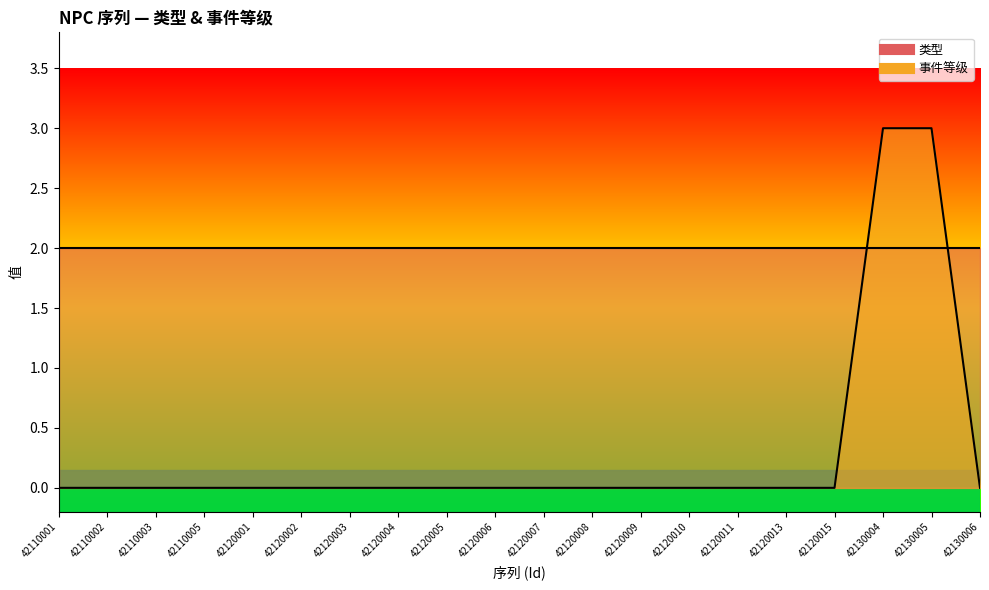

Rank the categories by value from highest to lowest.

42130004, 42130005, 42110001, 42110002, 42110003, 42110005, 42120001, 42120002, 42120003, 42120004, 42120005, 42120006, 42120007, 42120008, 42120009, 42120010, 42120011, 42120013, 42120015, 42130006